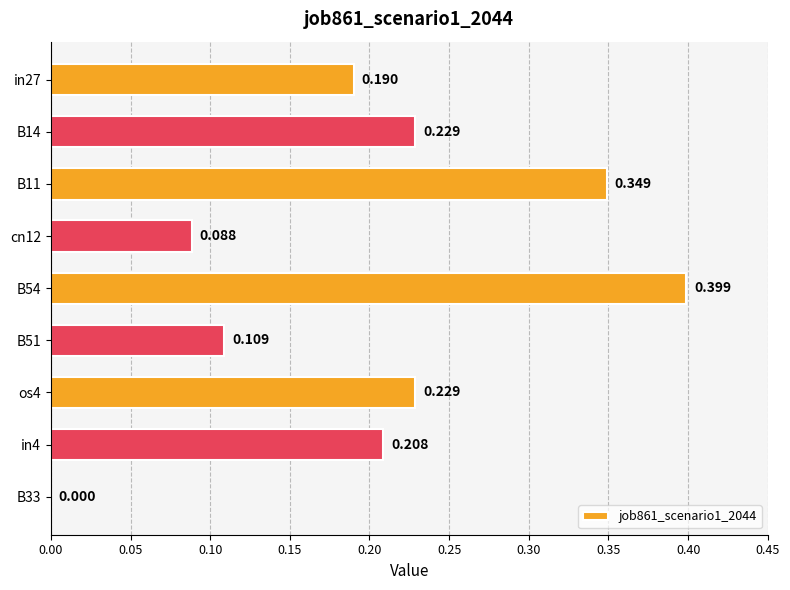

Count the number of categories in the chart.

9